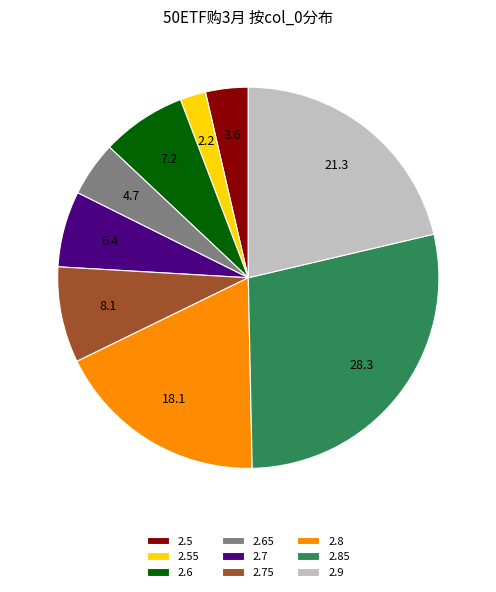

Does any single category account for the majority?

No